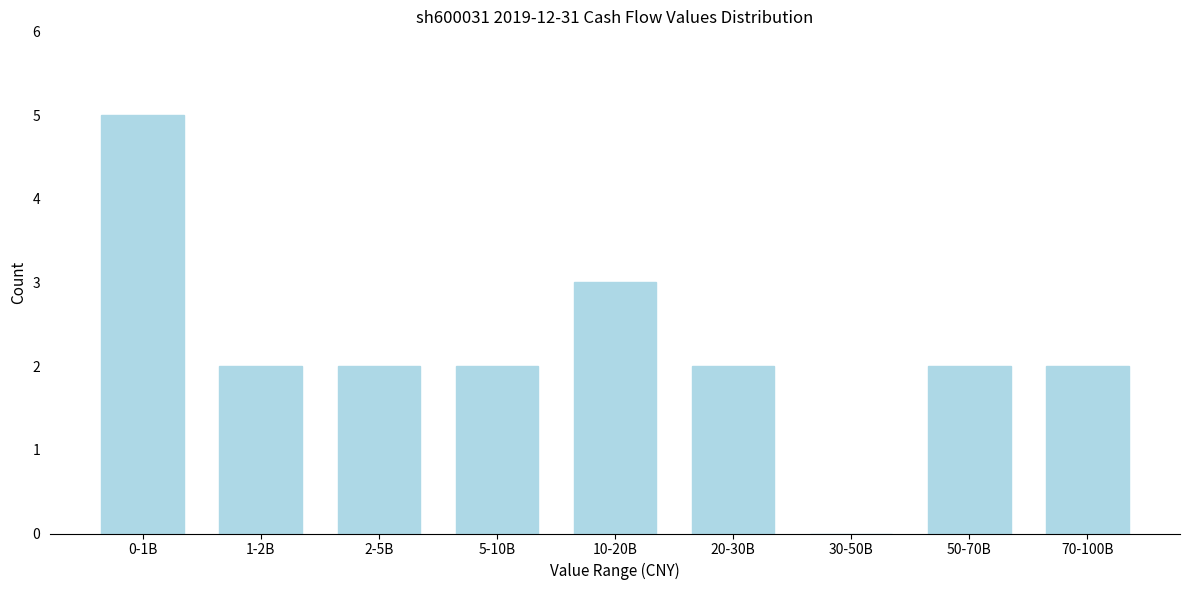

Reading left to right, list all the values displayed in this chart.

0-1B=5	1-2B=2	2-5B=2	5-10B=2	10-20B=3	20-30B=2	30-50B=0	50-70B=2	70-100B=2